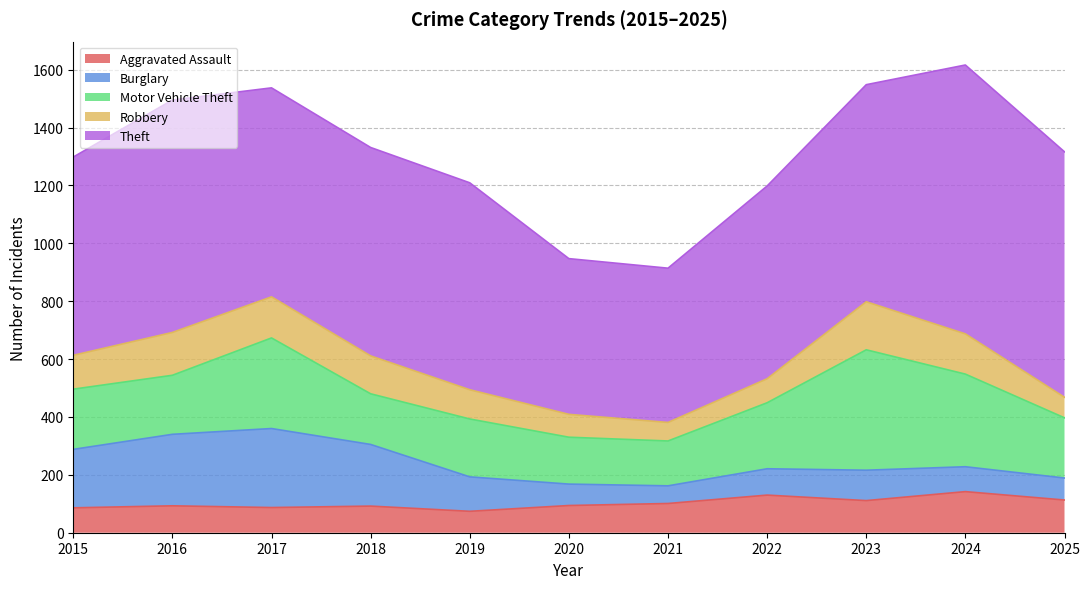

What is the minimum value shown in the chart?

61